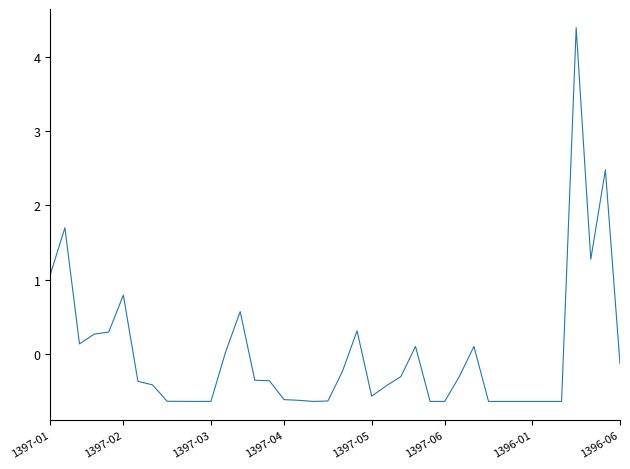

What is the greatest value displayed?

4.4